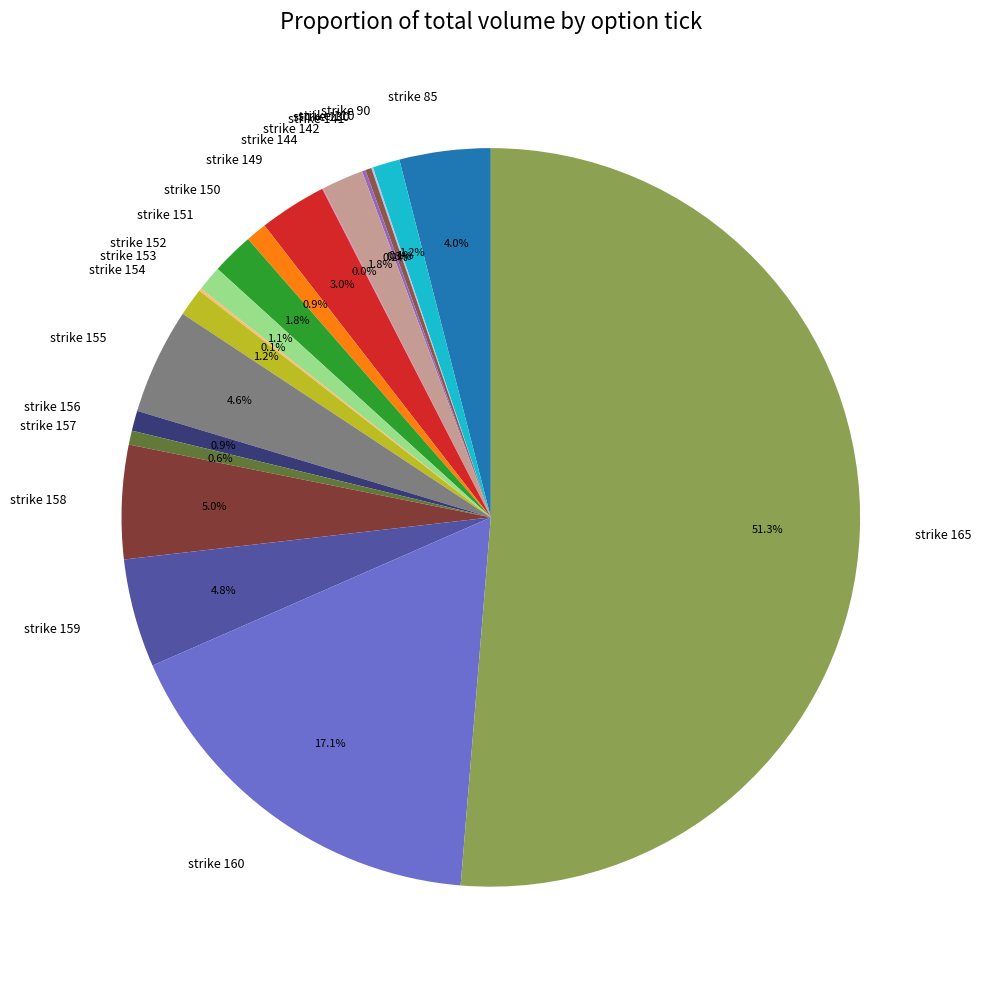

Which category accounts for the majority?

strike 165